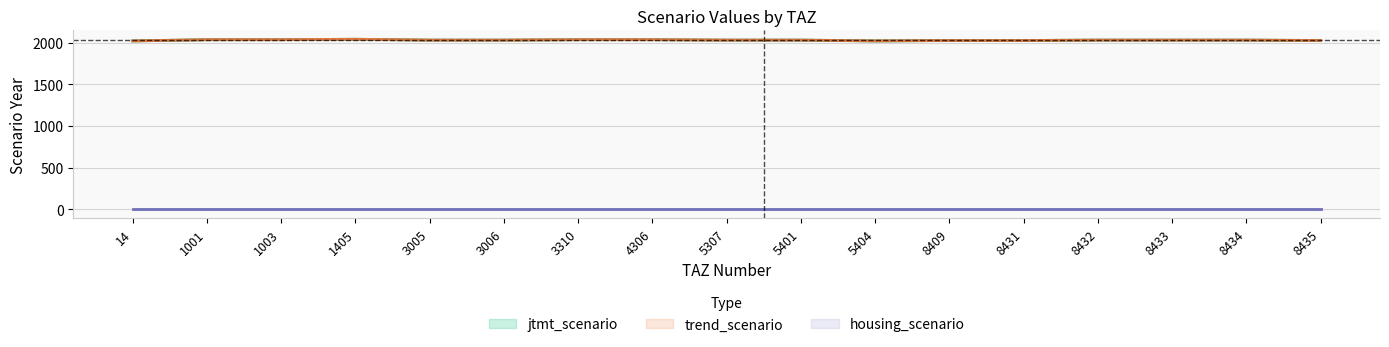

How many values in the trend_scenario series exceed 2030?

5